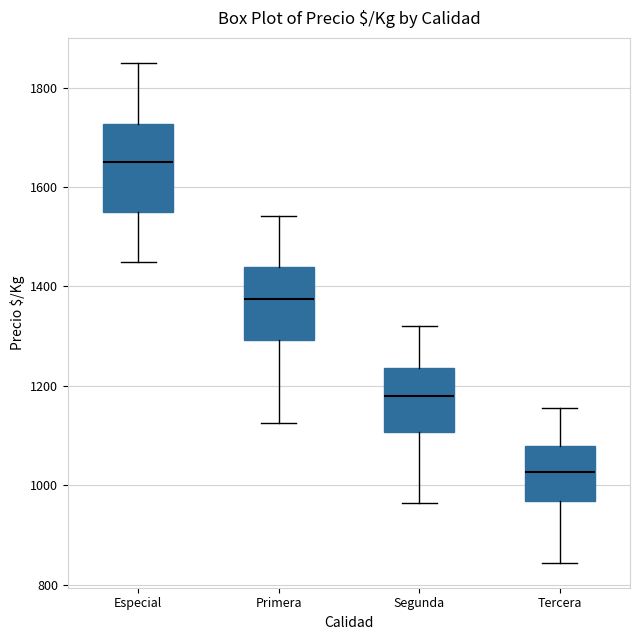

Reading left to right, read every box against the y-axis: the position of its median line, the range the box covers, and the ends of its whiskers. The values are not printed on the chart, so give them approximately, as read against the axis.

Especial: median 1660, box 1560 to 1720, whiskers 1460 to 1860
Primera: median 1380, box 1300 to 1440, whiskers 1120 to 1540
Segunda: median 1180, box 1100 to 1240, whiskers 960 to 1320
Tercera: median 1020, box 960 to 1080, whiskers 840 to 1160